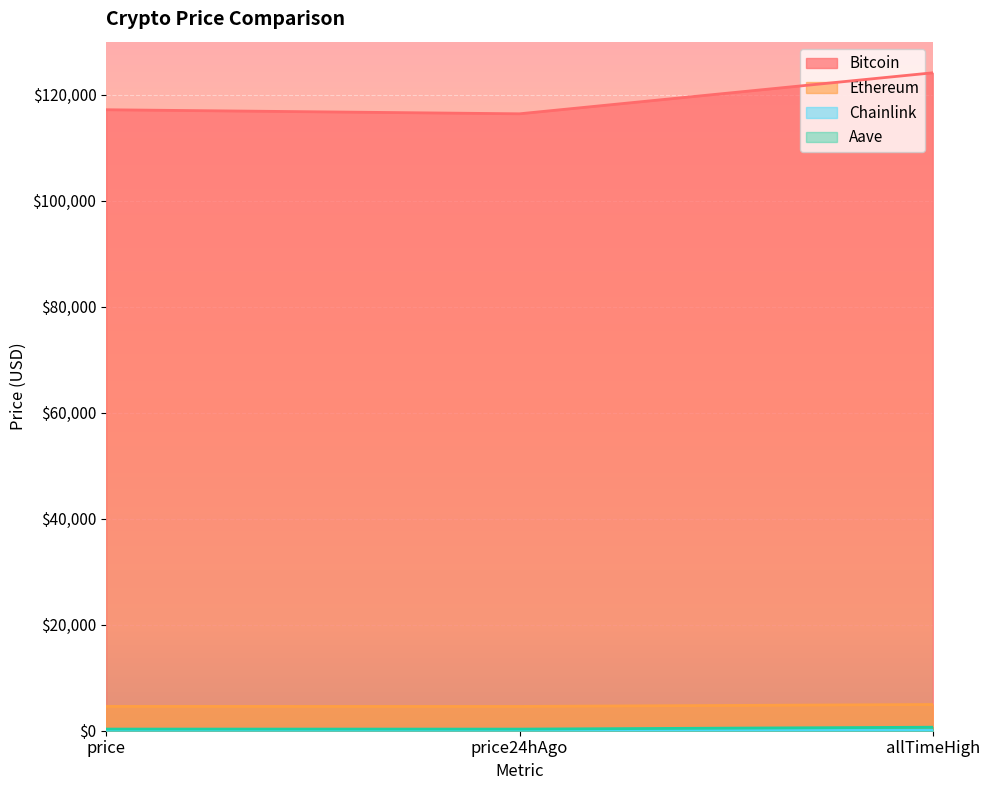

What is the value of the Aave point at the 2nd from the left?

305.7